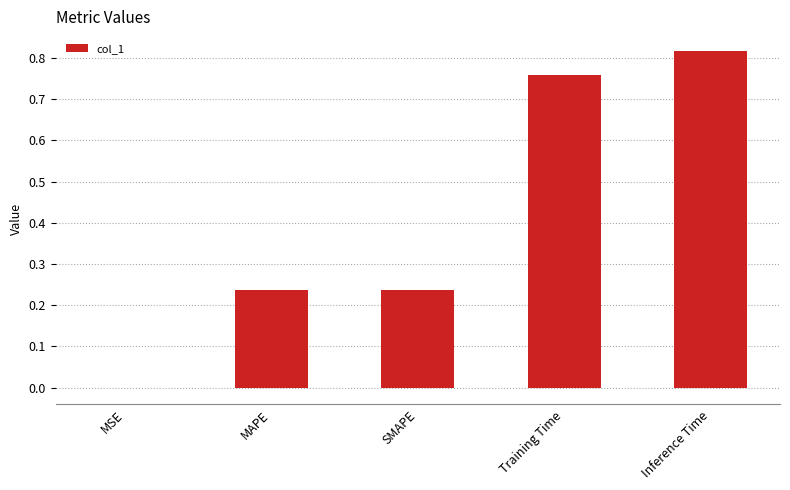

Which has a higher value, SMAPE or Inference Time?

Inference Time